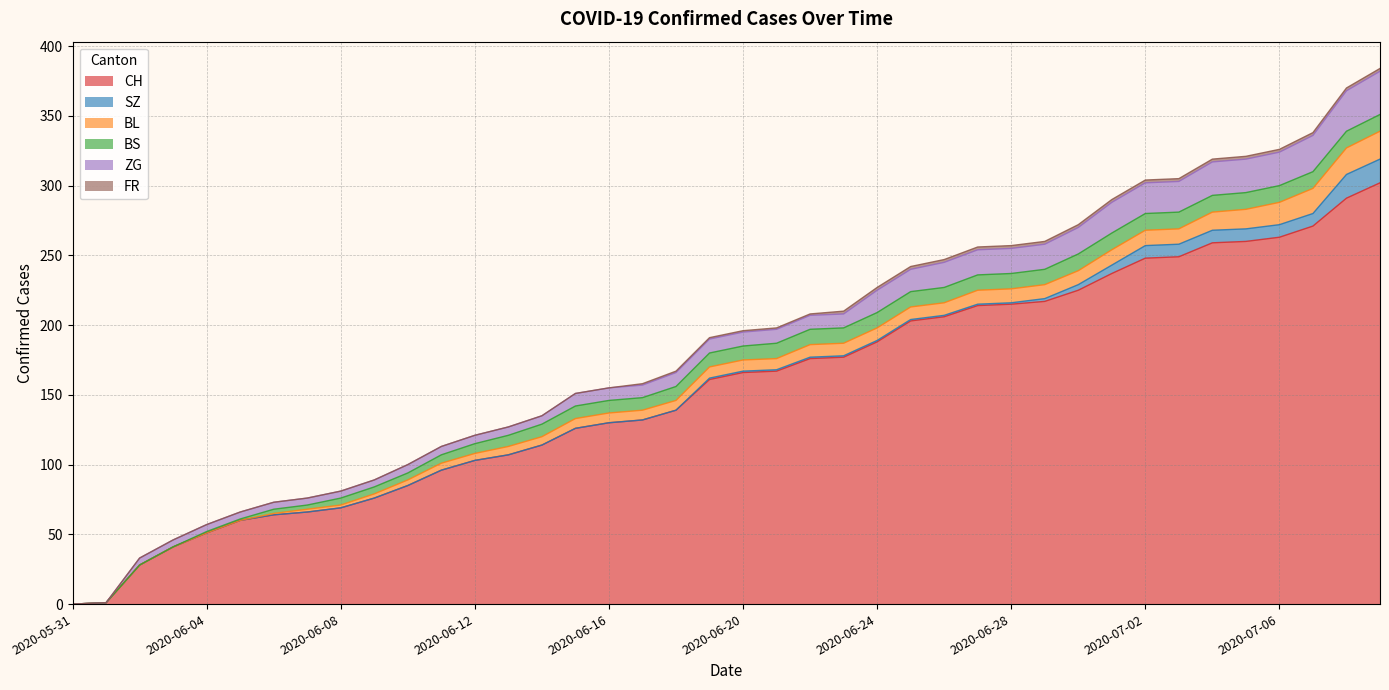

How many values in the BL series are below 8?

19